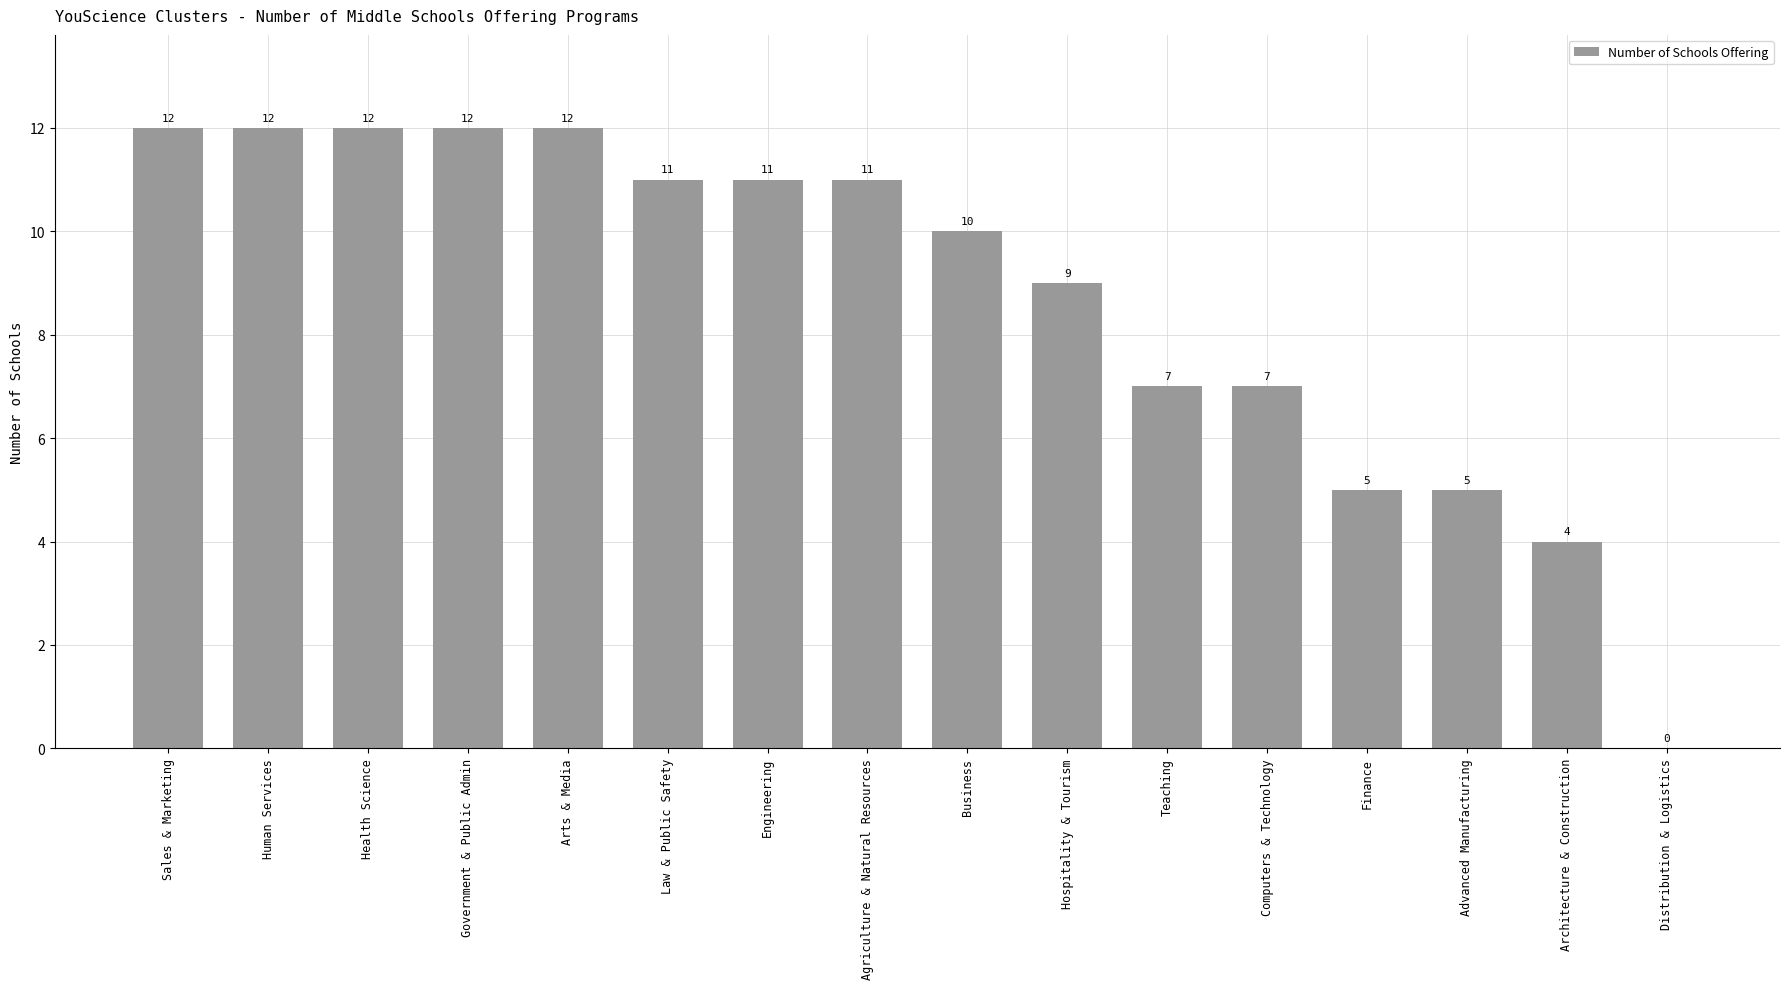

What is the greatest value displayed?

12